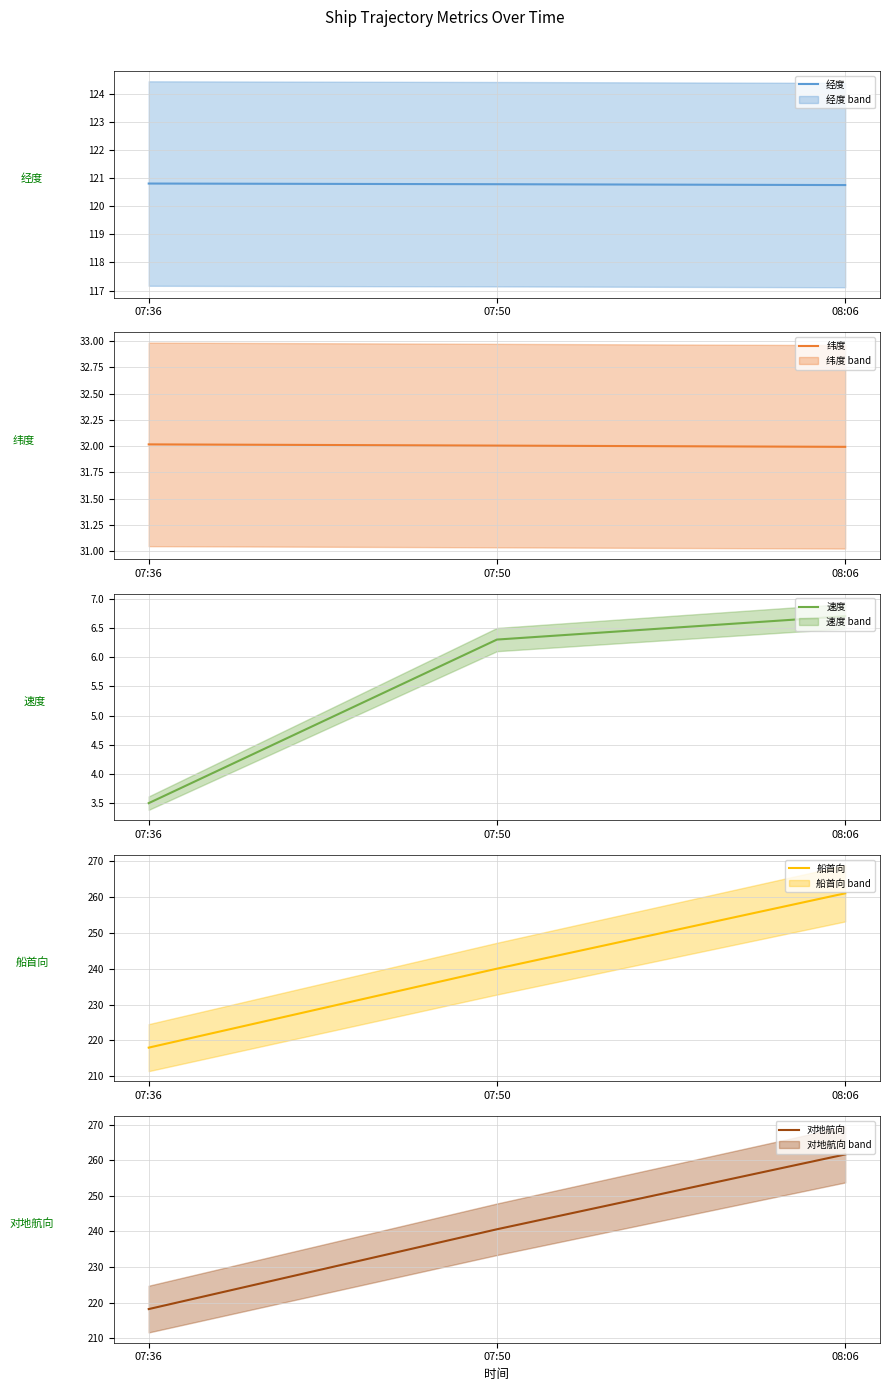

Rank the categories by 对地航向 value from highest to lowest.

08:06, 07:50, 07:36